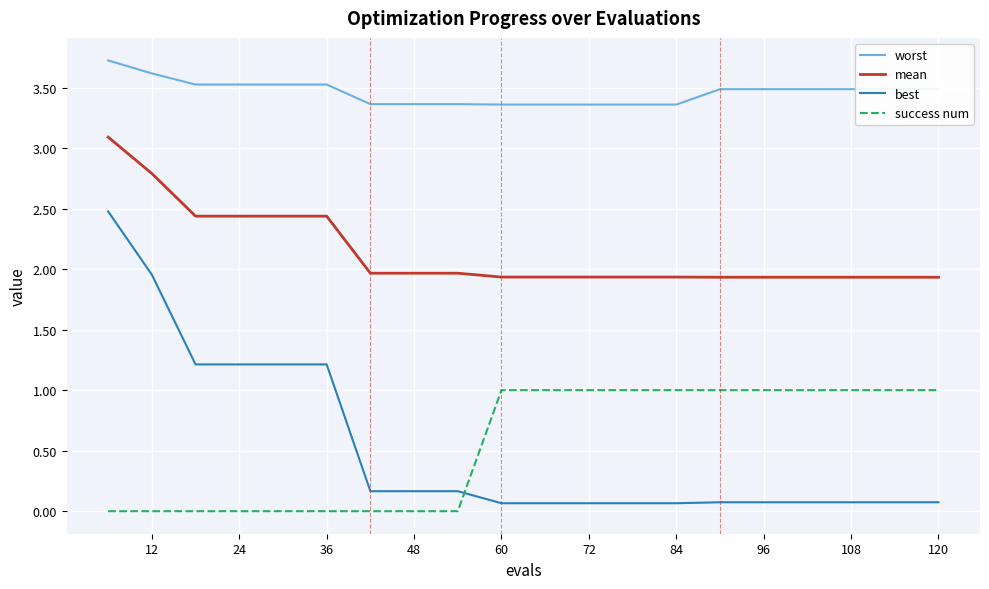

What is the maximum value shown in the chart?

3.7